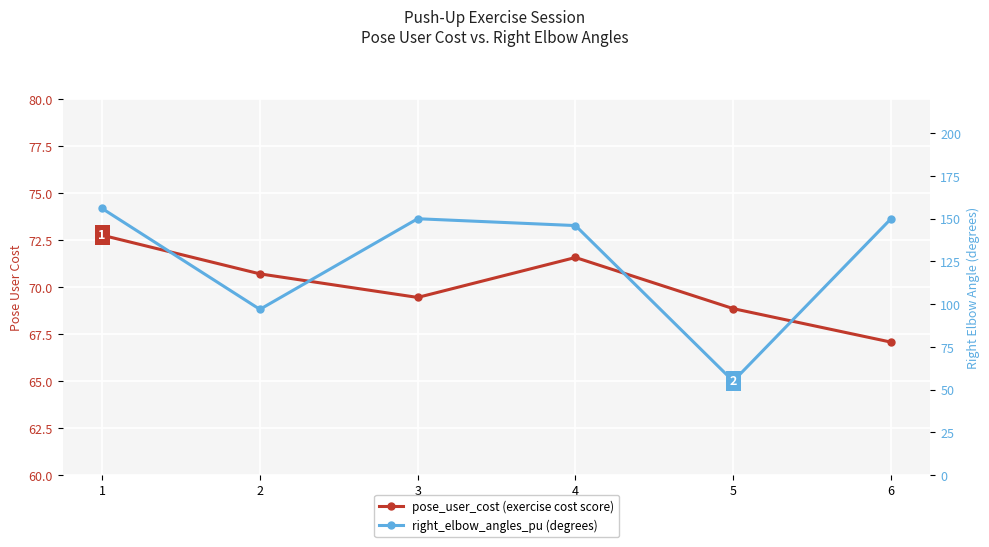

The right_elbow_angles_pu (degrees) series shows 11.9 at 5. True or false?

False